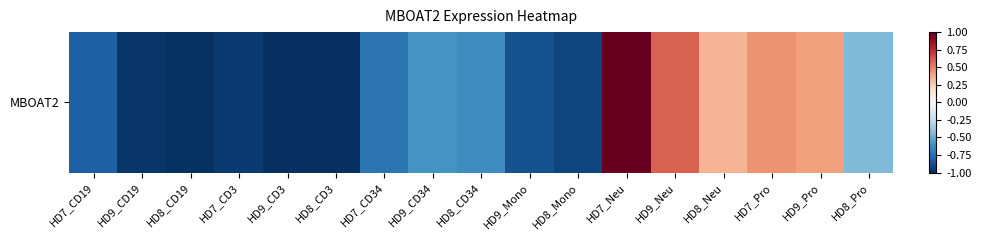

How many data points does each series have?

17